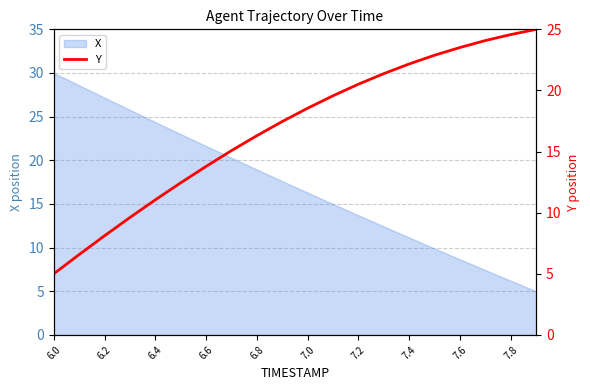

Which category has the highest value in the X series?

6.0